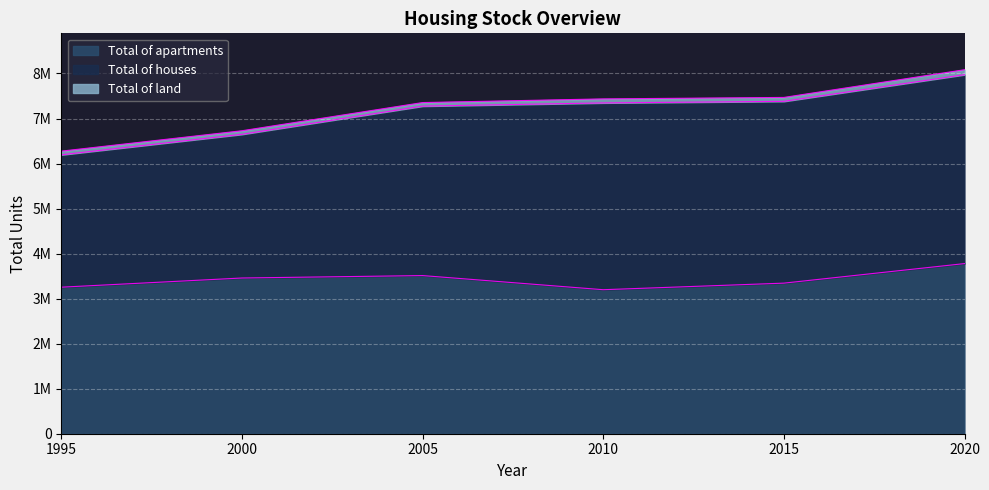

What are all the series names shown in the legend?

Total of apartments, Total of houses, Total of land